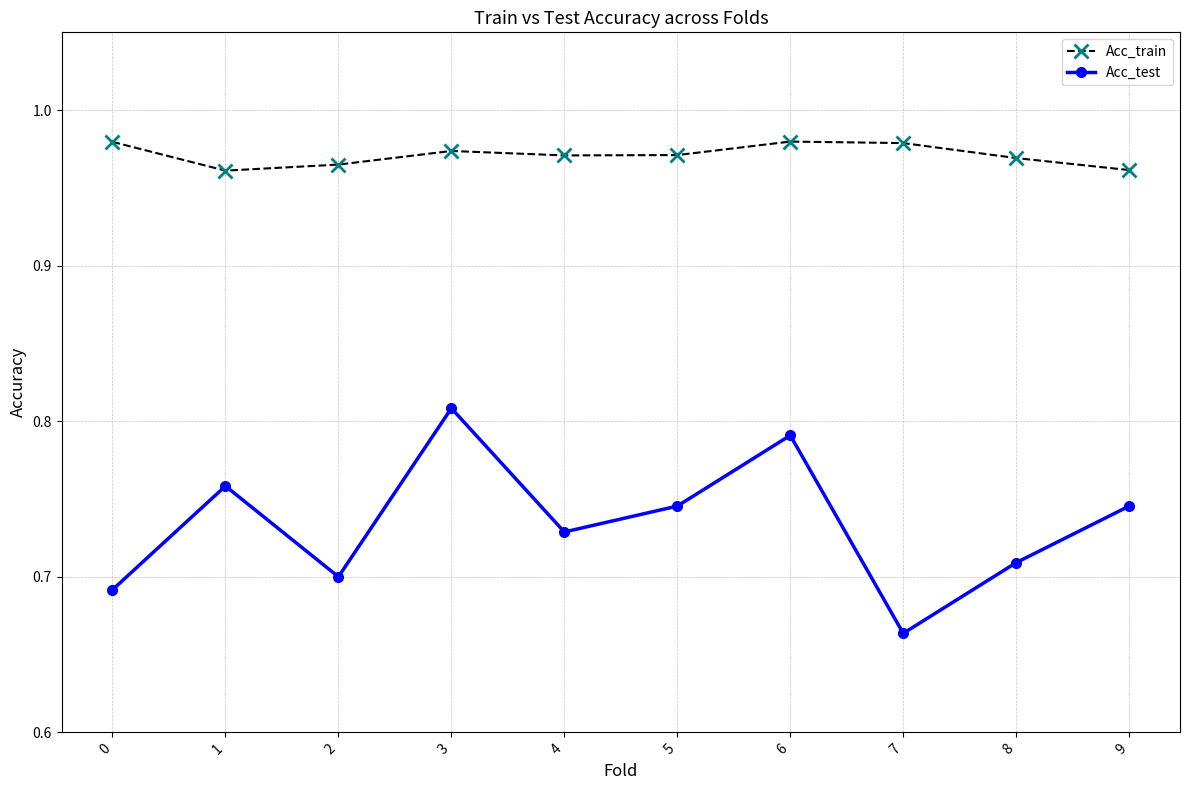

Rank the series by their maximum value, from highest to lowest.

Acc_train, Acc_test